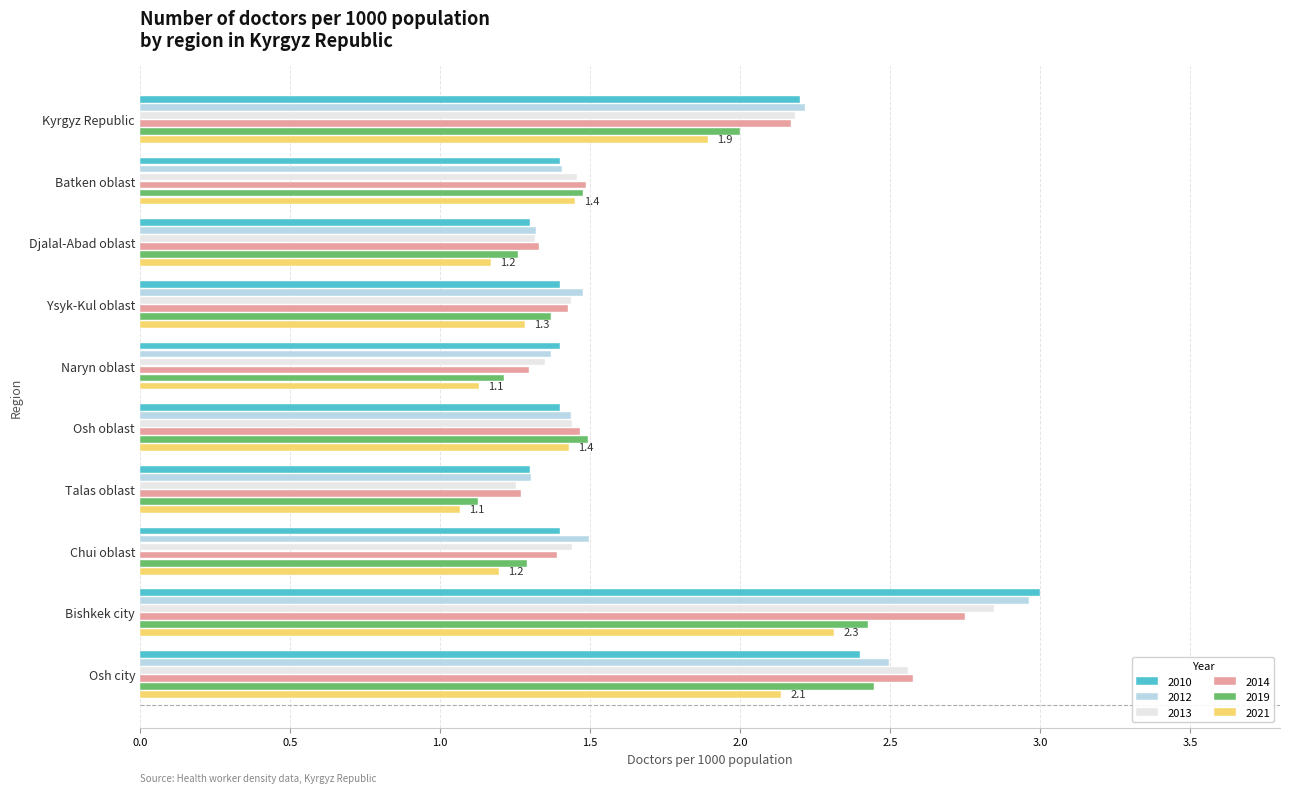

At which category is the sum across all series the highest?

Bishkek city